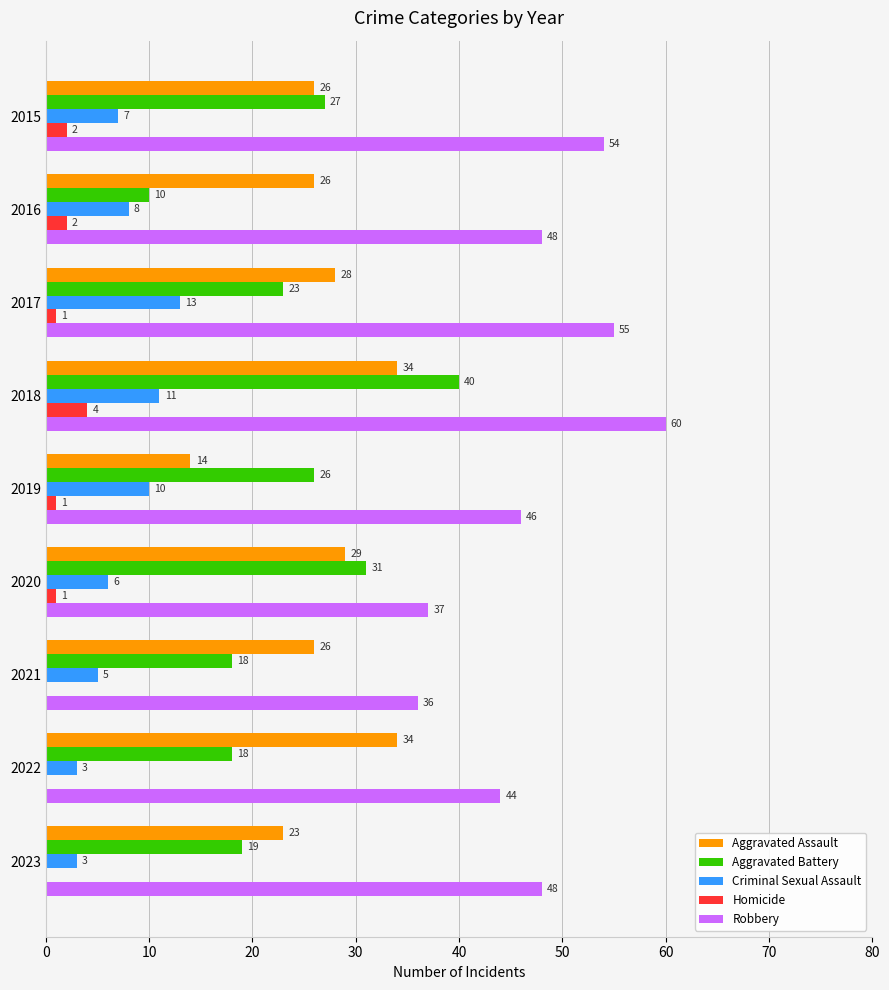

Where is Aggravated Battery nearest to the value 25?

2019